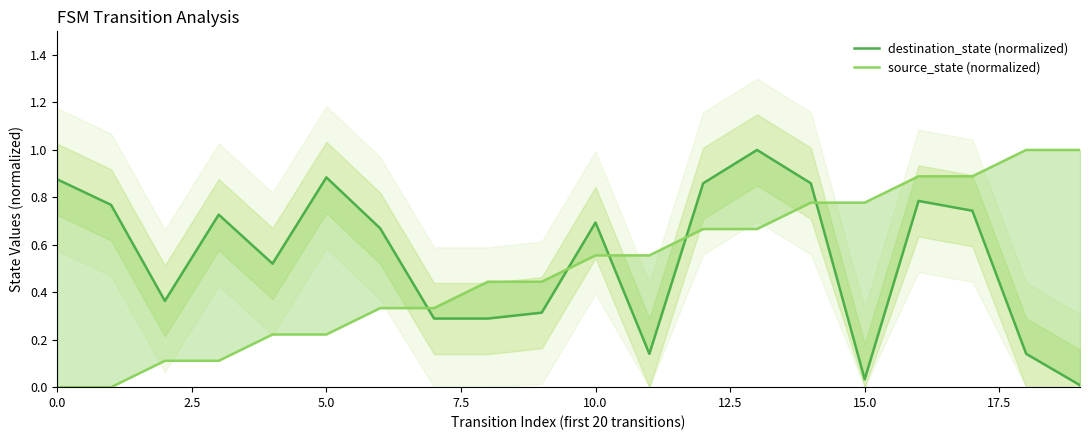

Reading left to right, what are all the values shown in this chart?

destination_state (normalized): 0.9	0.8	0.4	0.7	0.5	0.9	0.7	0.3	0.3	0.3	0.7	0.1	0.9	1.0	0.9	0.0	0.8	0.7	0.1	0.0
source_state (normalized): 0.0	0.0	0.1	0.1	0.2	0.2	0.3	0.3	0.4	0.4	0.6	0.6	0.7	0.7	0.8	0.8	0.9	0.9	1.0	1.0